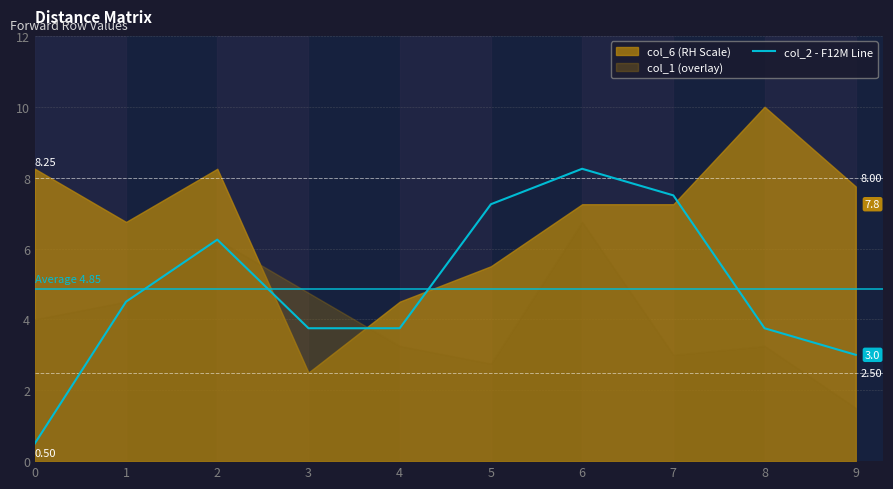

At which label does the data first exceed 4?

1